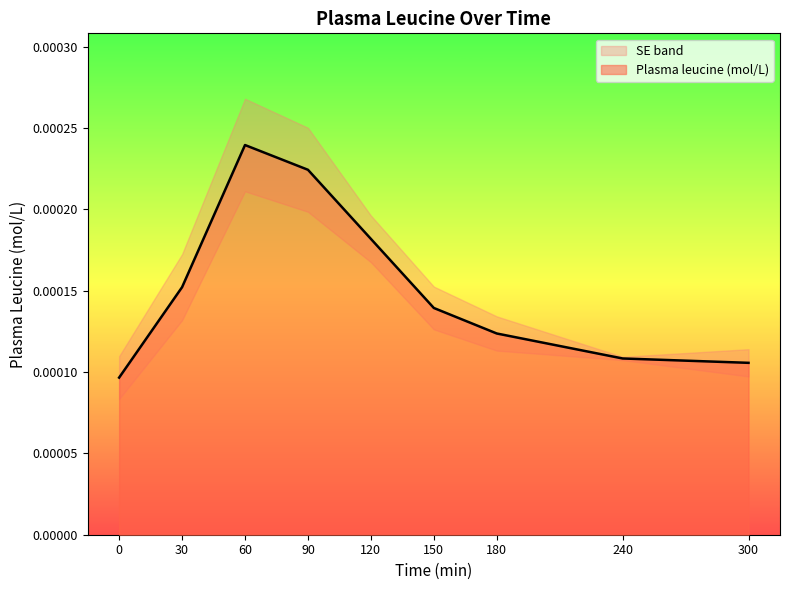

Is it true that the value at 300 is 0.0?

False